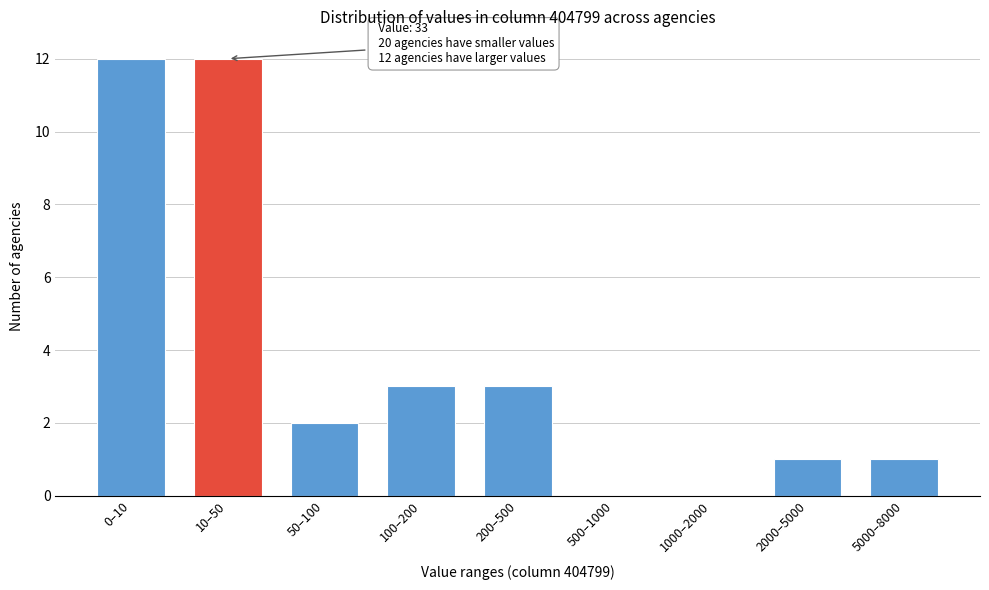

Reading left to right, list all the values displayed in this chart.

0–10=12	10–50=12	50–100=2	100–200=3	200–500=3	500–1000=0	1000–2000=0	2000–5000=1	5000–8000=1